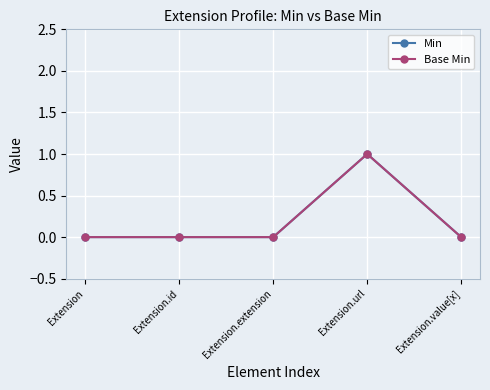

Does the chart have visible grid lines?

Yes